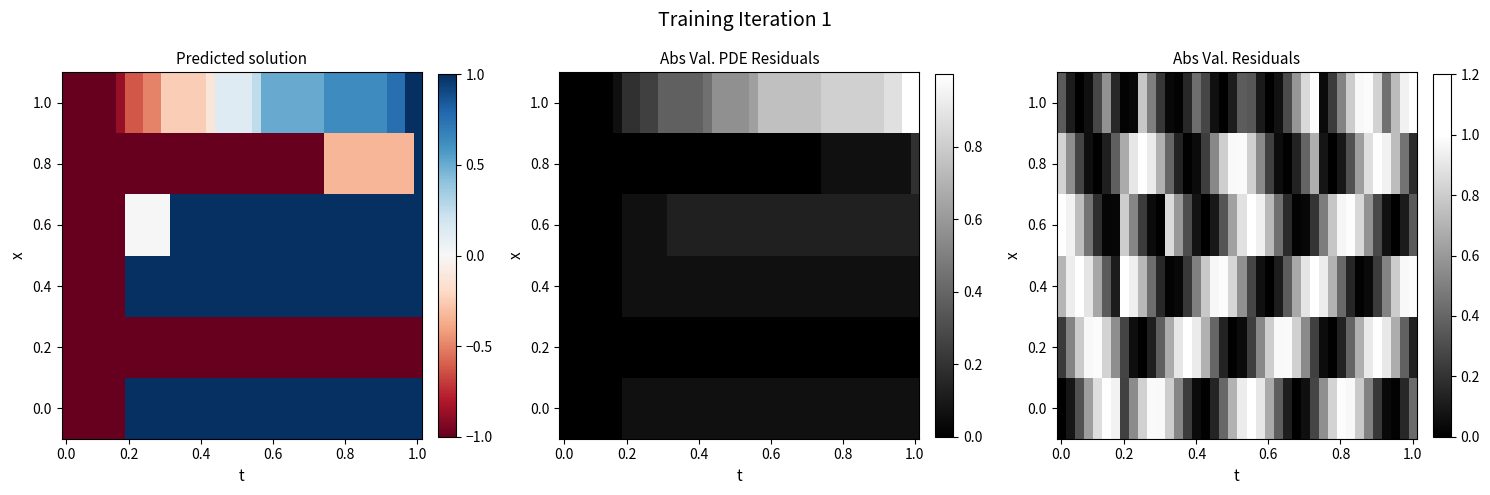

What is the maximum value shown in the chart?

1.0